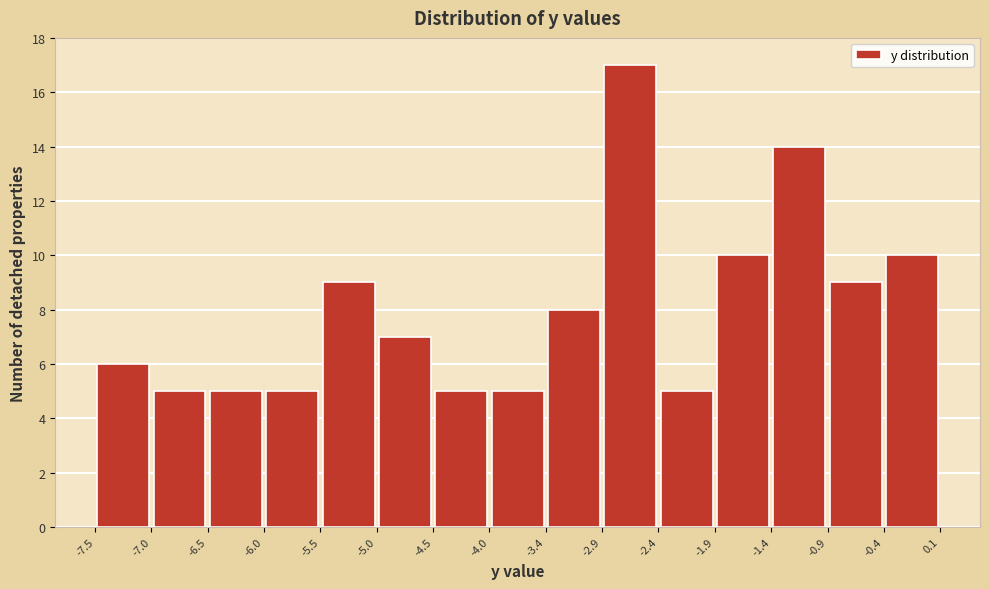

What is the height of the bar covering -2.4 to -1.9 on the x-axis? The values are not printed on the chart, so give them approximately, as read against the axis.

5